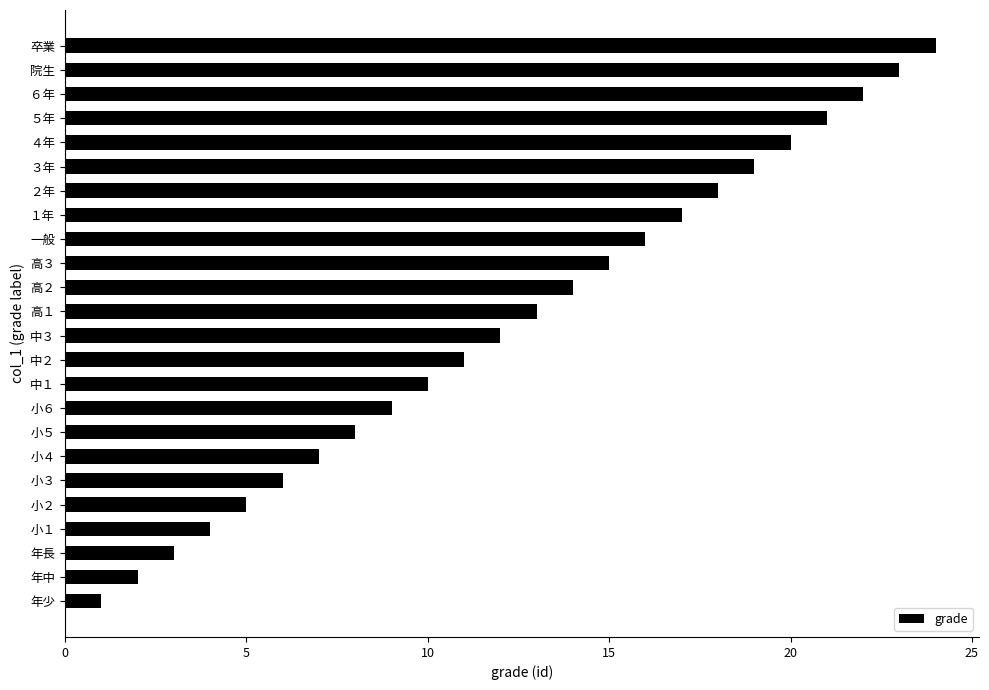

How many values are below 13?

12